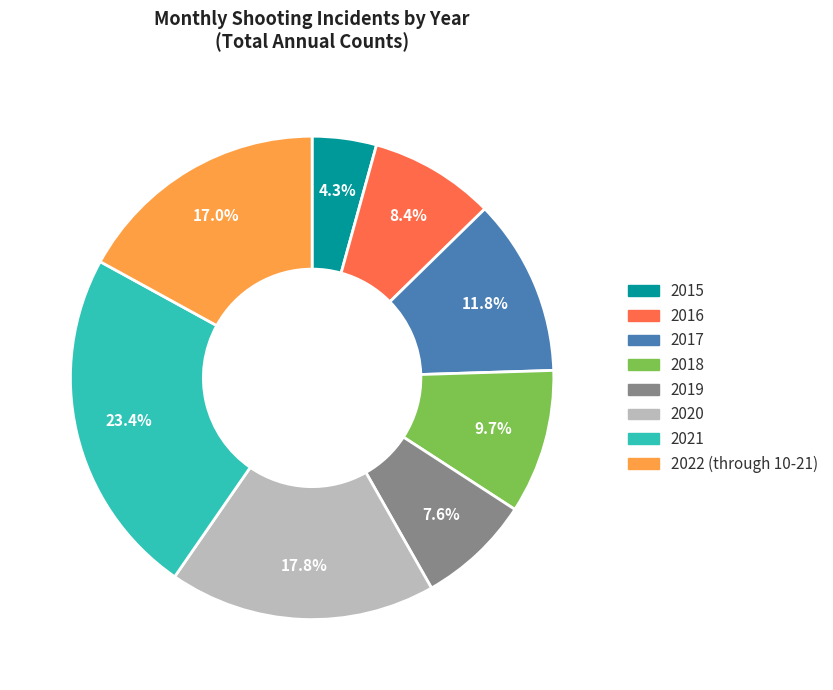

The 2020 slice represents 18% of the pie. True or false?

True